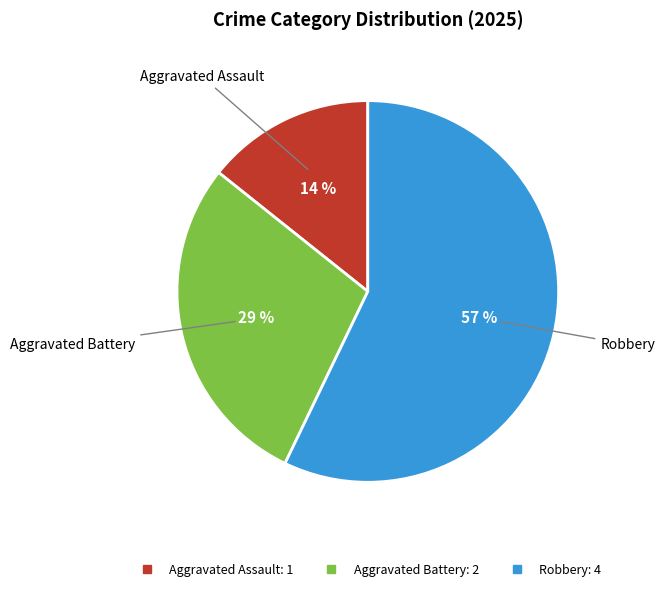

Which category has the smallest portion of the pie?

Aggravated Assault